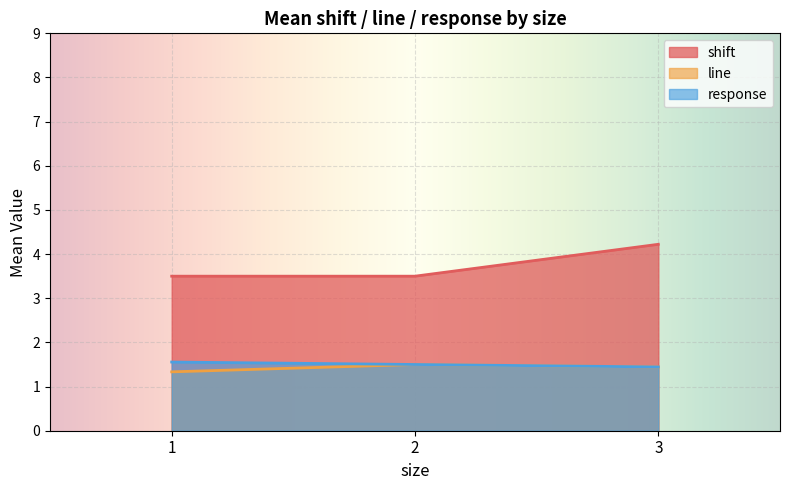

What are all the series names shown in the legend?

shift, line, response